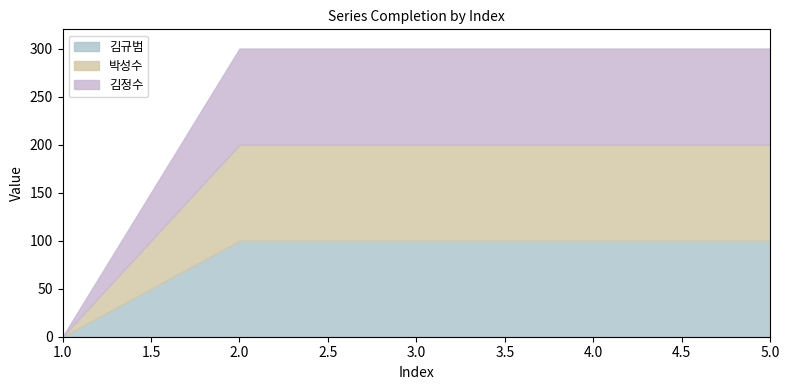

How many categories are shown in the chart?

5